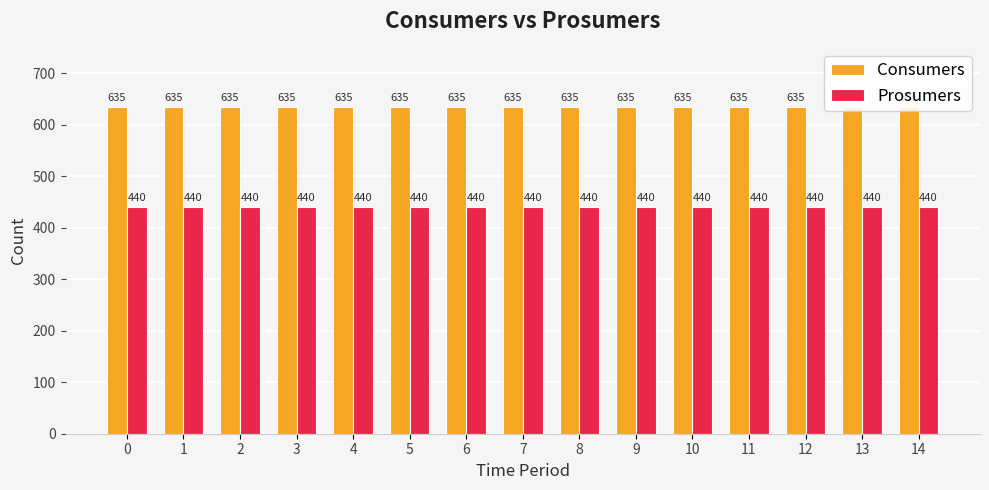

List the series in order of their overall mean, highest first.

Consumers, Prosumers